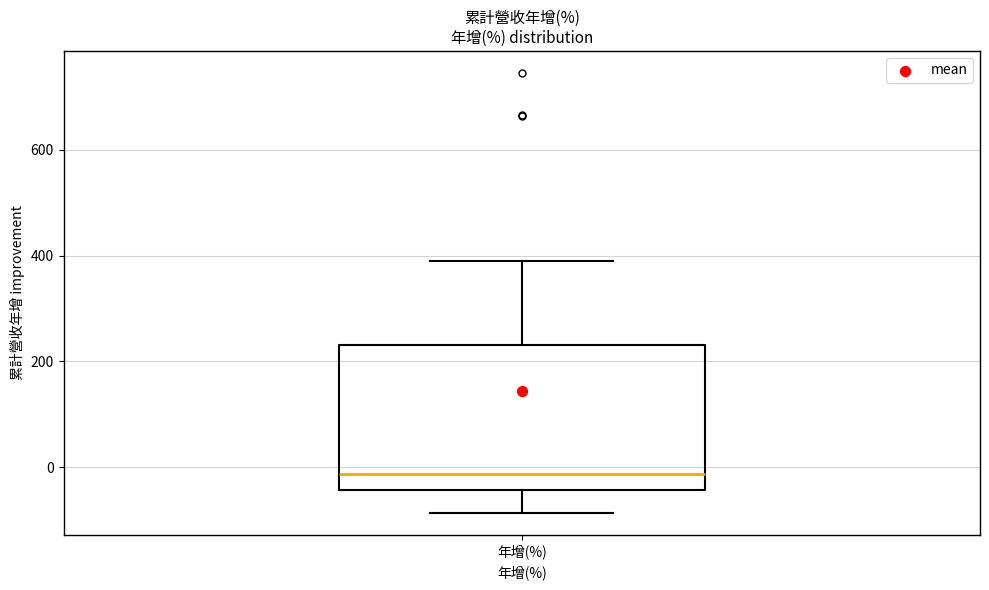

Read this box plot against the y-axis: the position of the median line, the range covered by the box, and the ends of both whiskers. The values are not printed on the chart, so give them approximately, as read against the axis.

median -20, box -40 to 240, whiskers -80 to 380